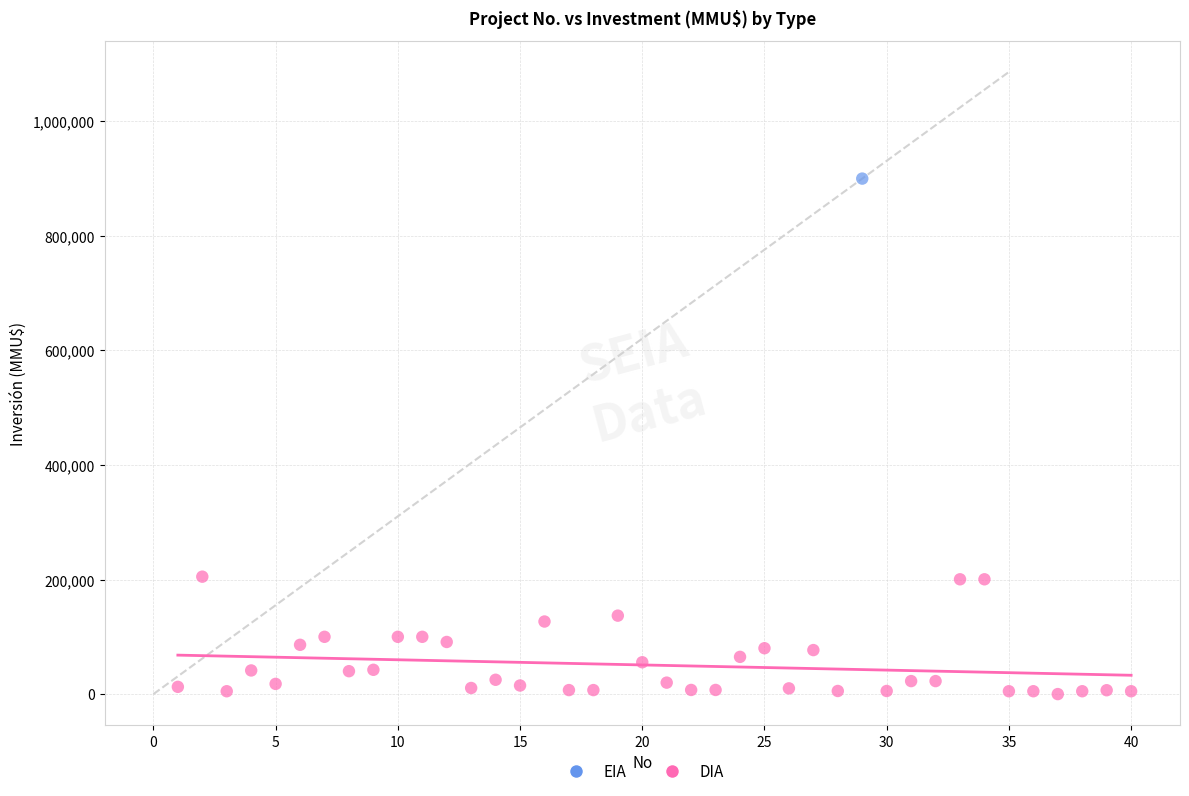

What are all the series names shown in the legend?

EIA, DIA